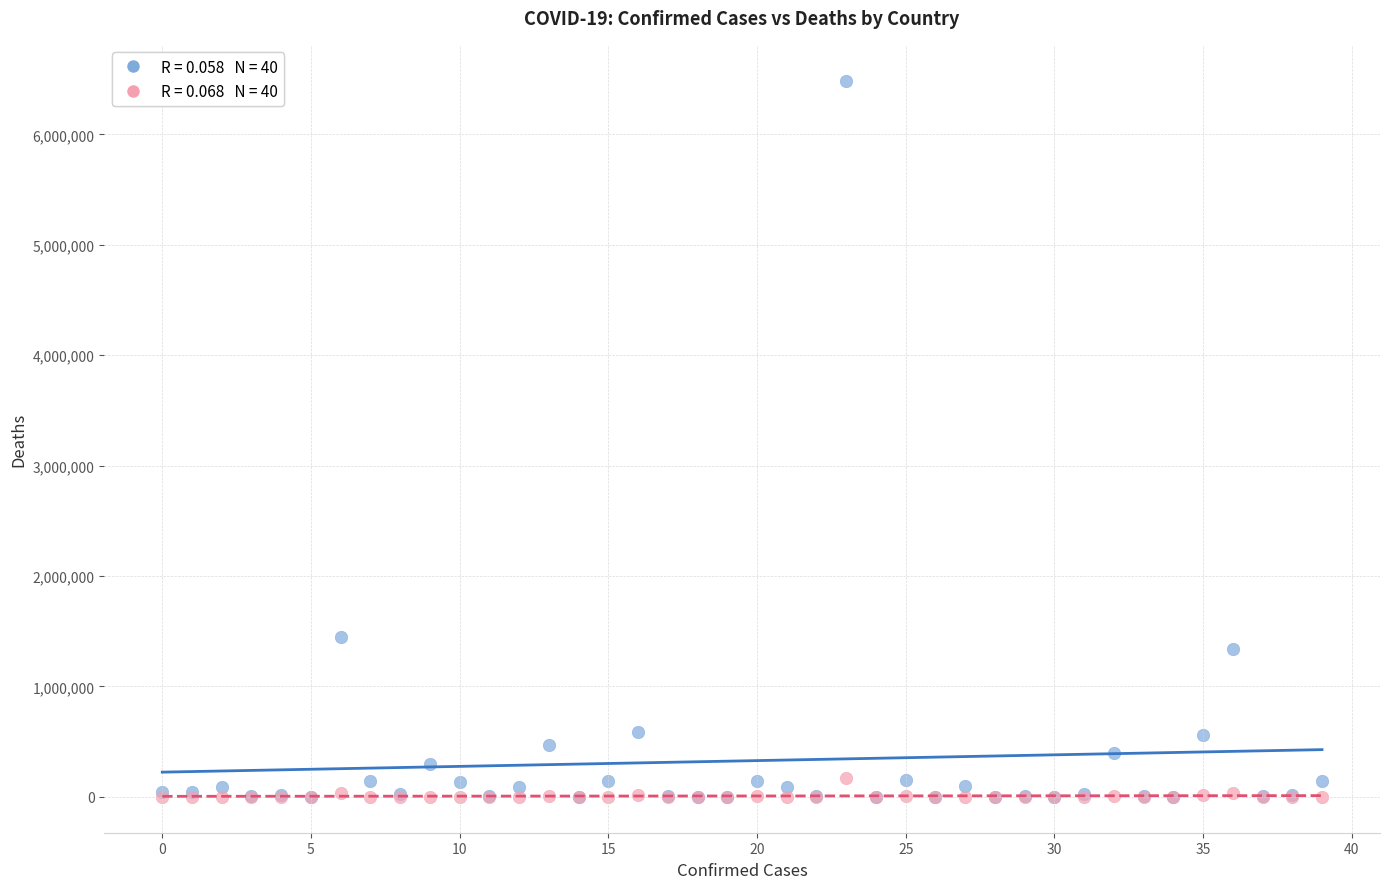

Across all series, what Y value is closest to 3243542?

1447732